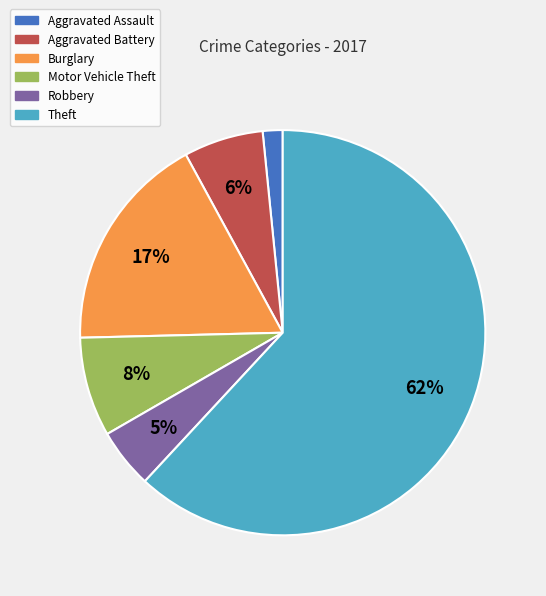

What percentage is the Aggravated Battery slice, to the nearest percent?

6%